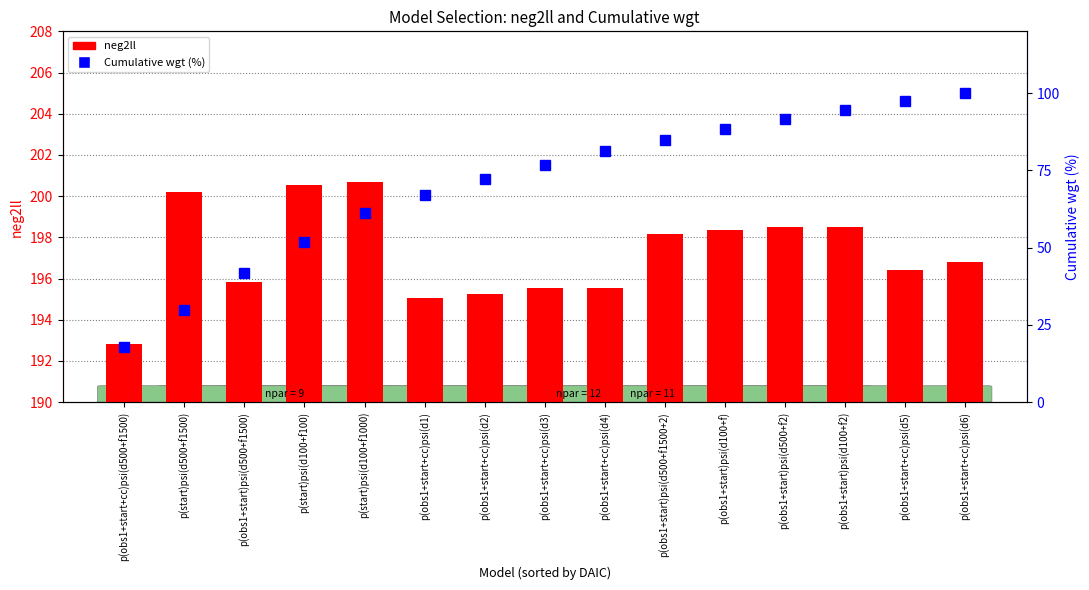

What is the total value across all series at p(obs1+start)psi(d500+f1500+2)?

283.2